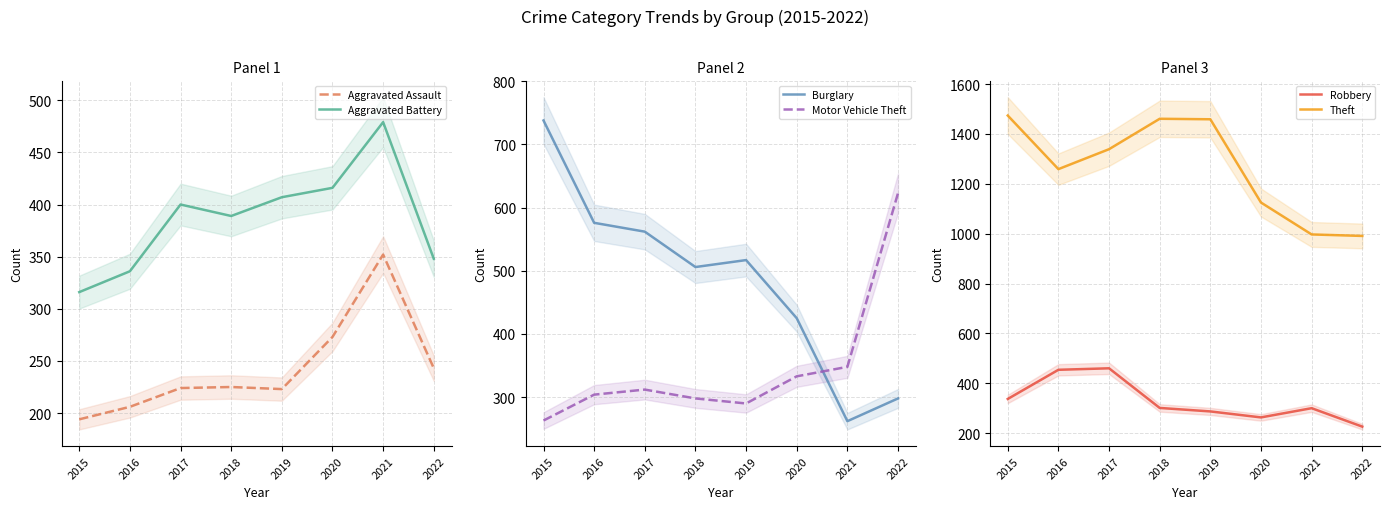

What is the difference between the second highest and second lowest values in the Theft series?

464